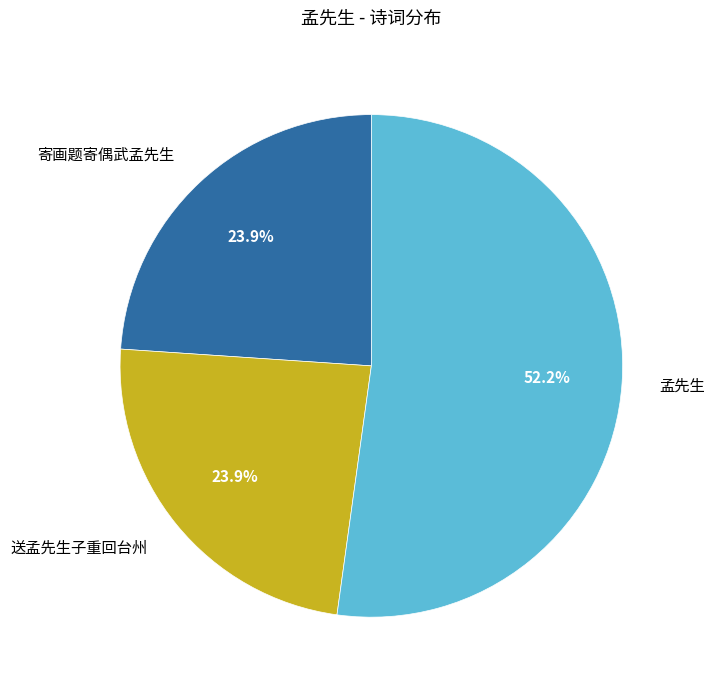

Which slice represents more than half of the pie?

孟先生